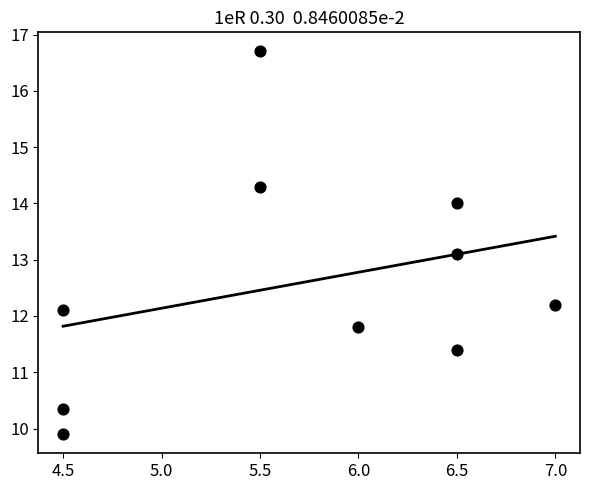

What is the range of X values (max minus min)?

2.5